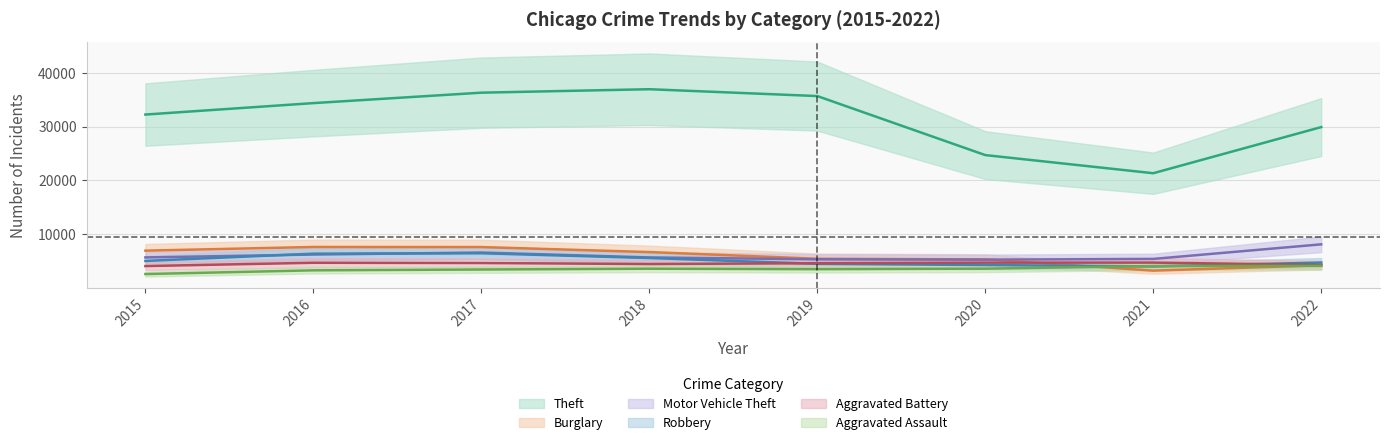

Between 2021 and 2022, which series saw the biggest shift?

Theft